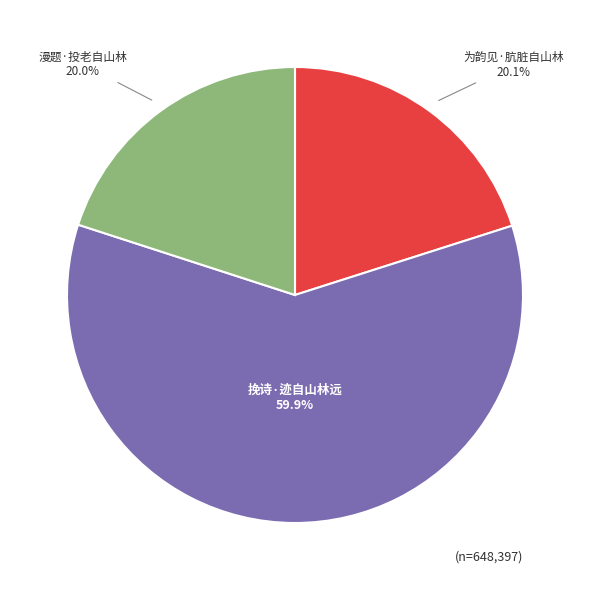

Is there a majority slice in this chart?

Yes